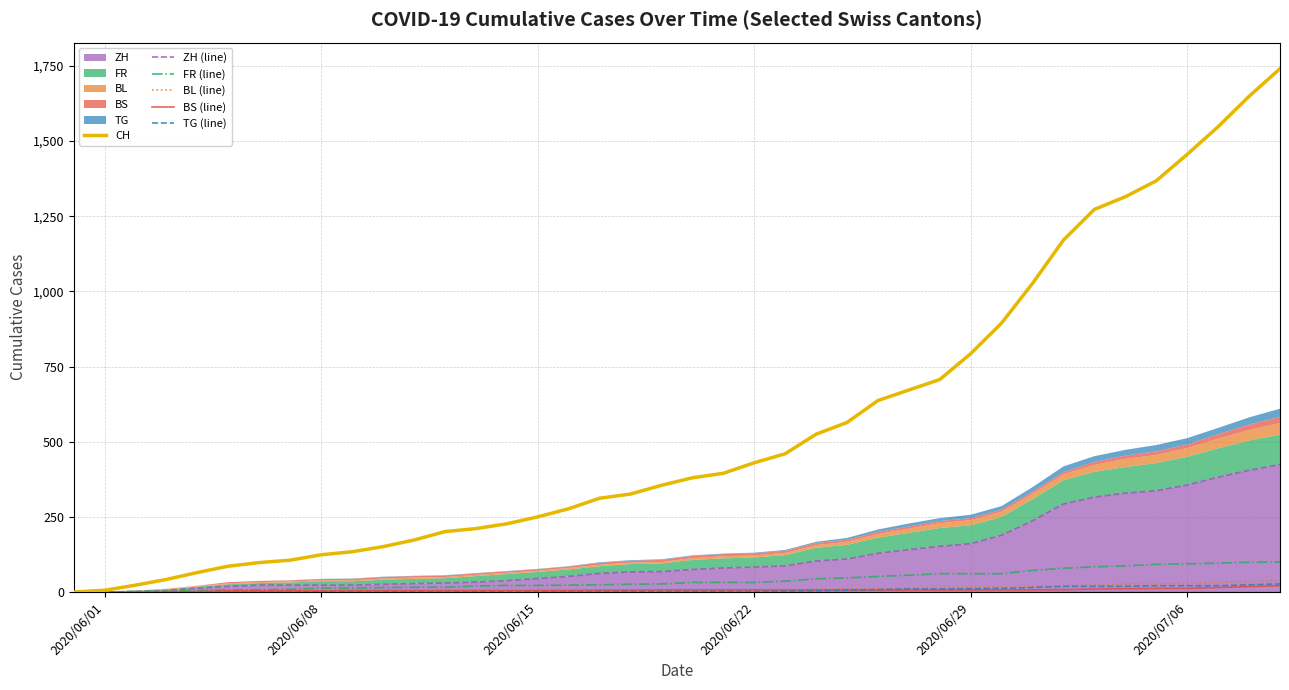

Rank the series at 2020/06/01 from highest to lowest value.

CH, BL (line), ZH (line), FR (line), BS (line), TG (line)